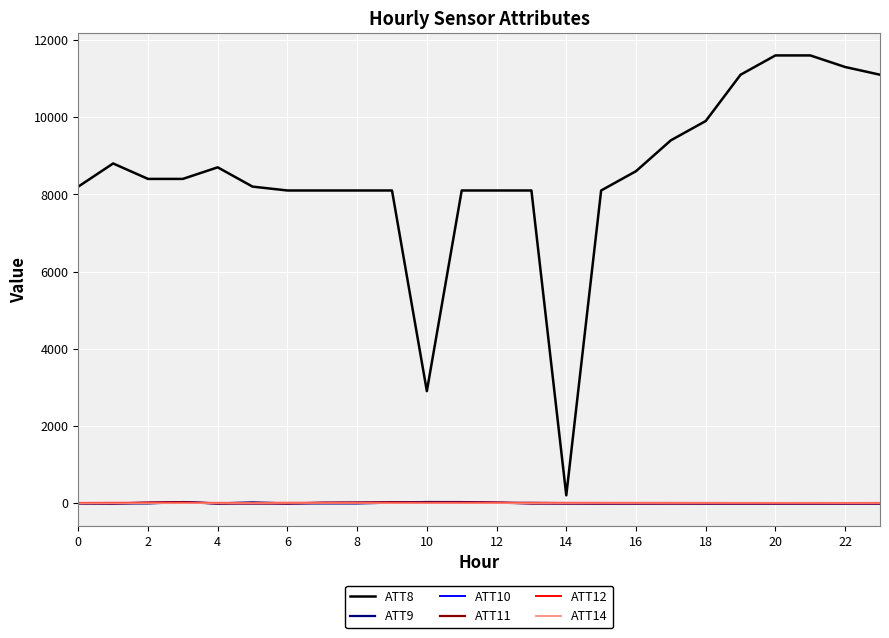

What is the smallest value displayed?

-10.0